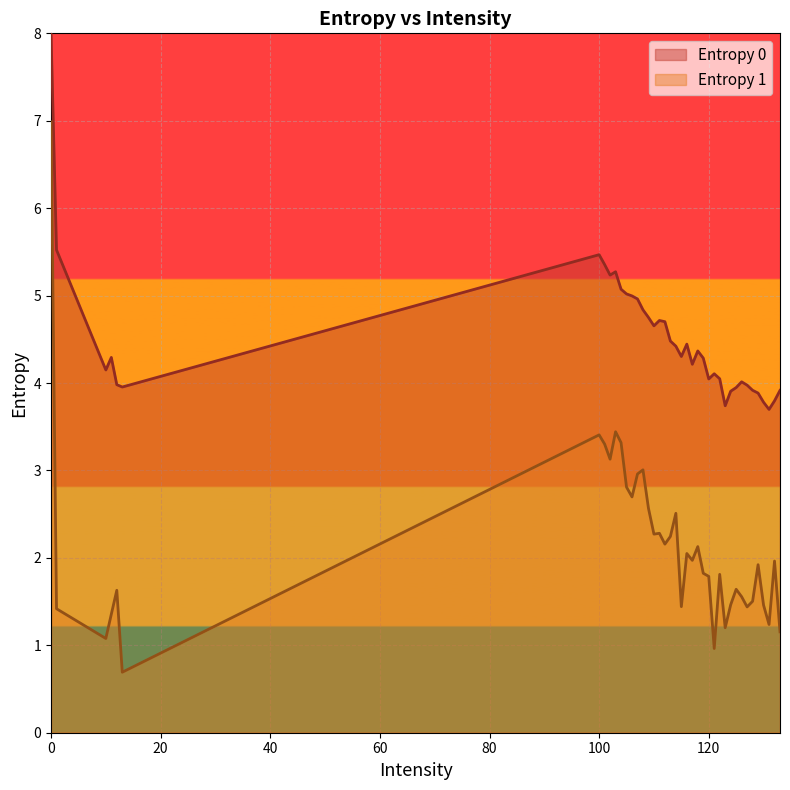

True or false: Entropy 0 and Entropy 1 intersect in this chart.

False